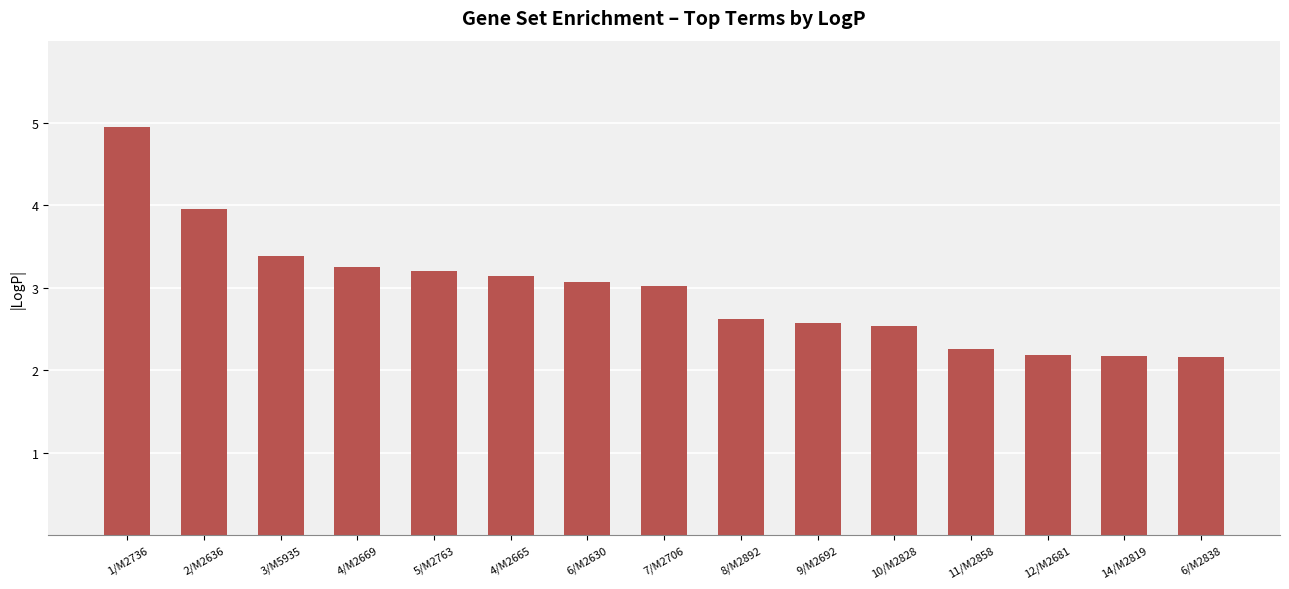

What is the value of the 5th bar from the left?

3.2